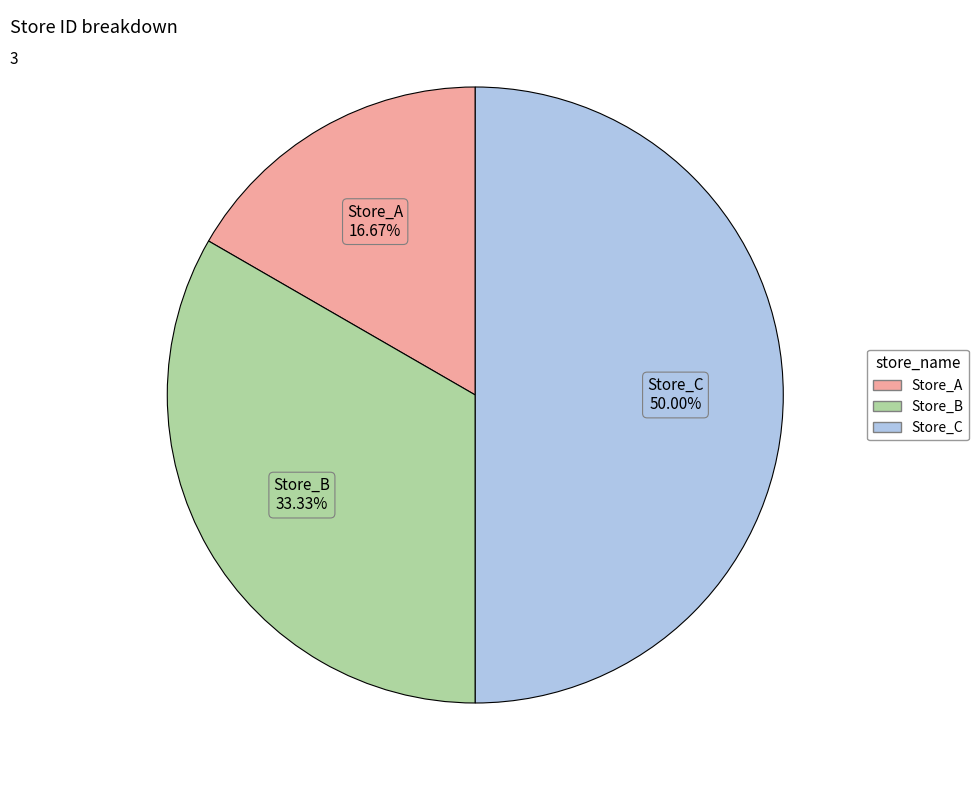

Which slice is the largest?

Store_C